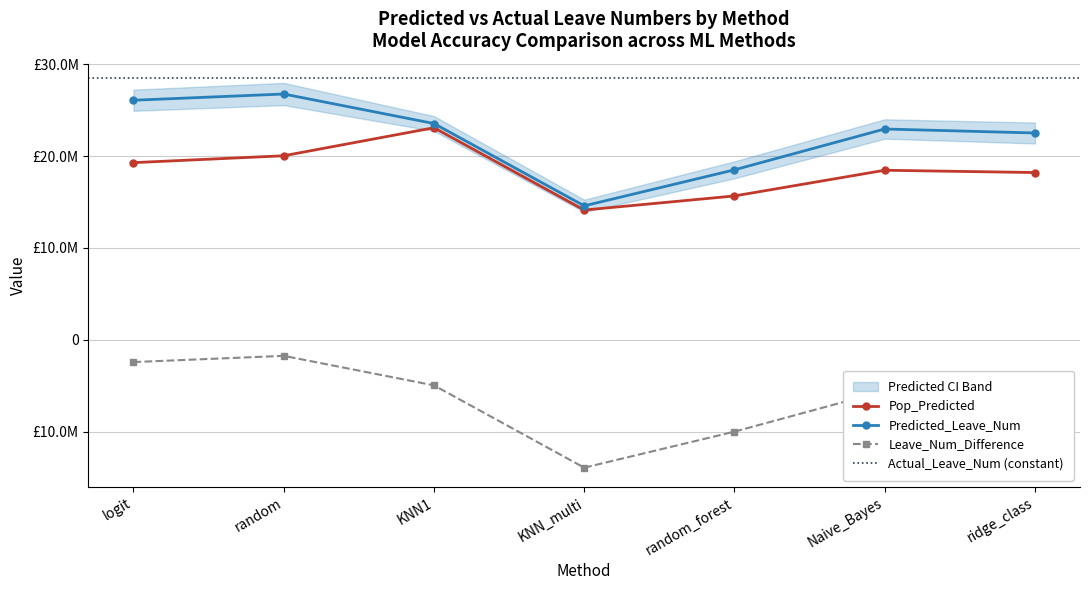

How many interior local valleys does the Predicted_Leave_Num series have?

1